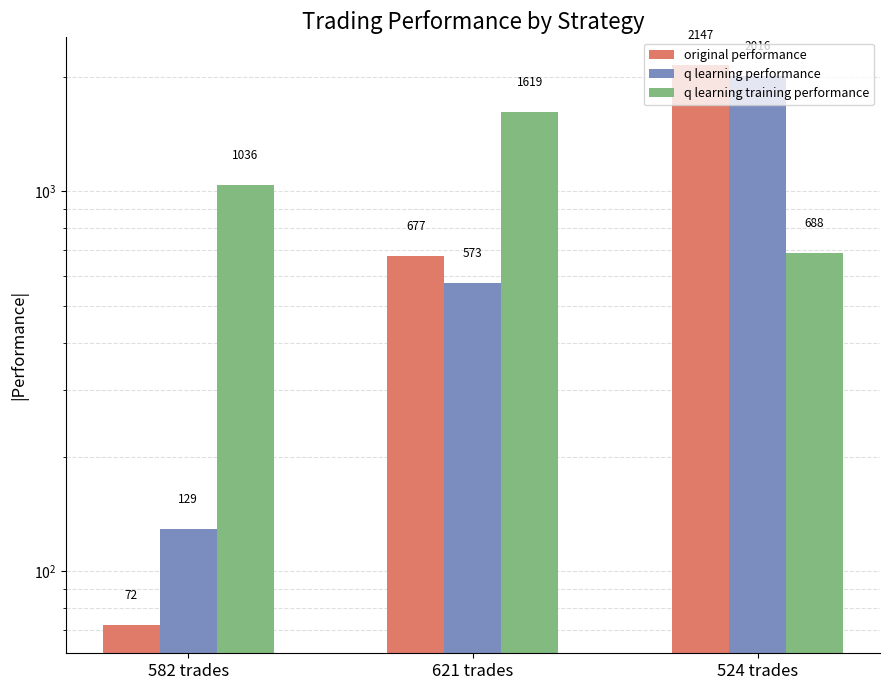

List the labels in order of original performance value, smallest first.

582 trades, 621 trades, 524 trades